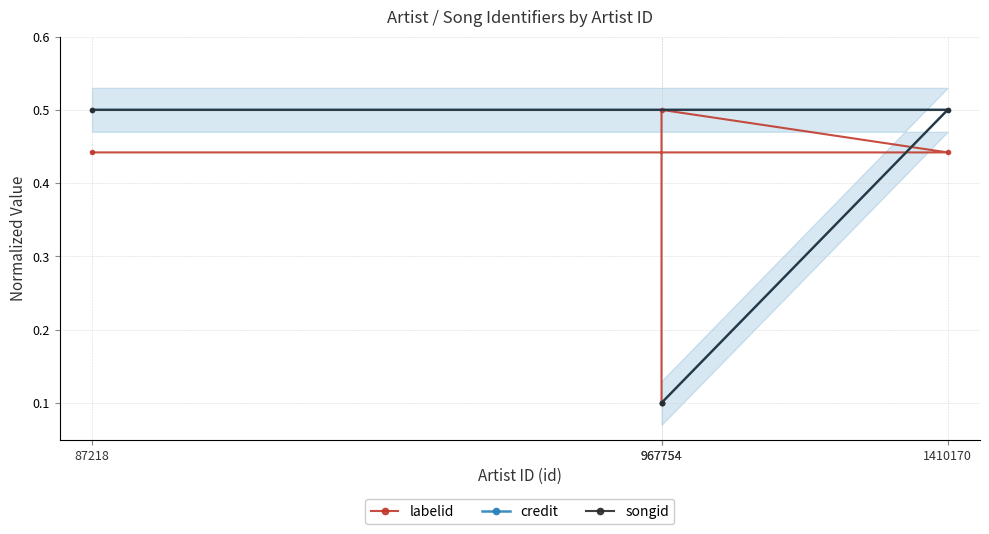

Rank the series by their maximum value, from lowest to highest.

labelid, credit, songid